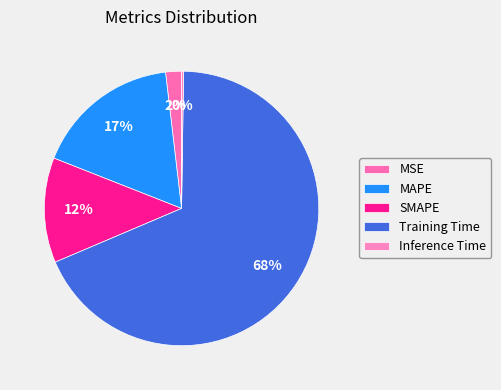

Between MAPE and MSE, which is larger?

MAPE